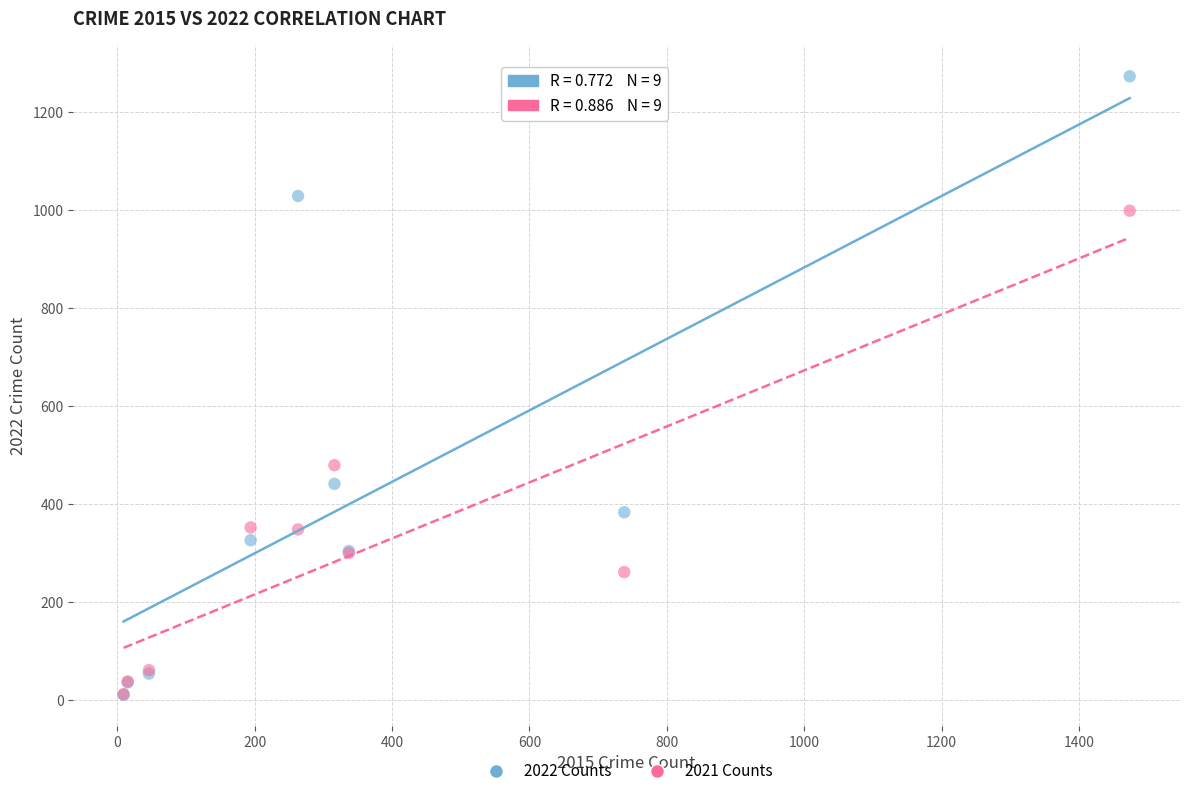

In the 2022 Counts series, what Y value is closest to 641?

441